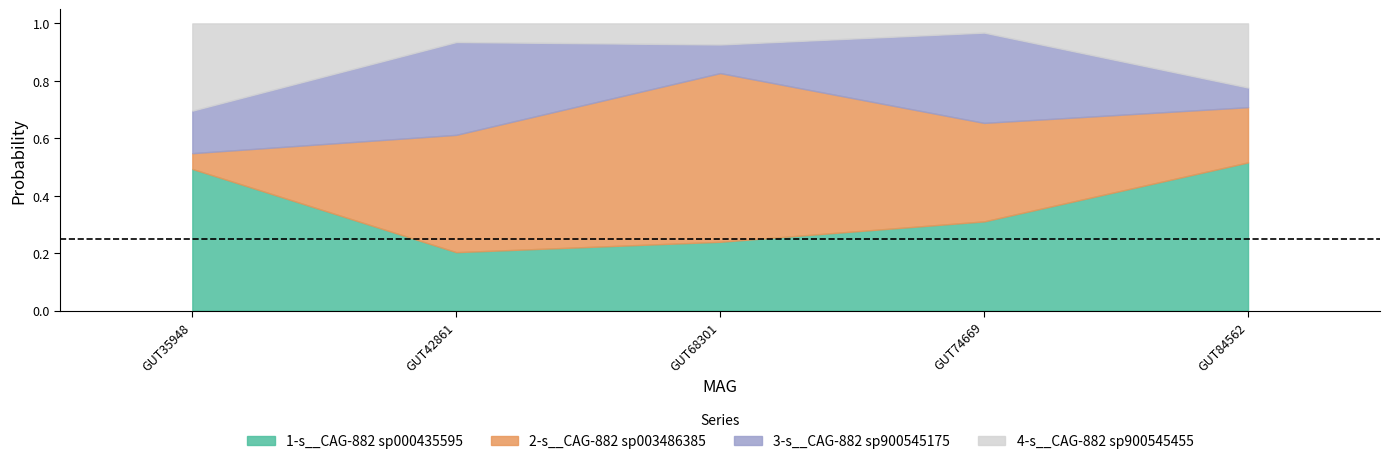

True or false: 1-s__CAG-882 sp000435595 has a value of 0.3 at GUT42861.

False